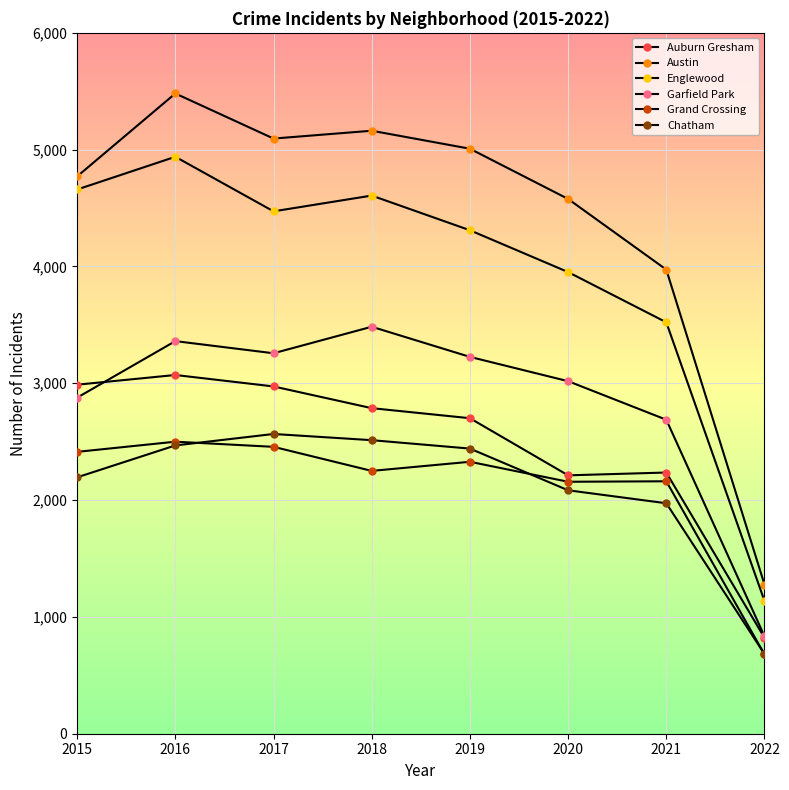

Reading left to right, transcribe all the data shown in this chart.

Auburn Gresham: 2988	3071	2973	2787	2701	2212	2236	821
Austin: 4771	5481	5095	5162	5008	4578	3973	1277
Englewood: 4659	4939	4472	4607	4310	3952	3522	1136
Garfield Park: 2877	3361	3257	3484	3226	3018	2688	834
Grand Crossing: 2413	2500	2456	2250	2328	2157	2161	679
Chatham: 2195	2468	2566	2513	2441	2084	1973	682